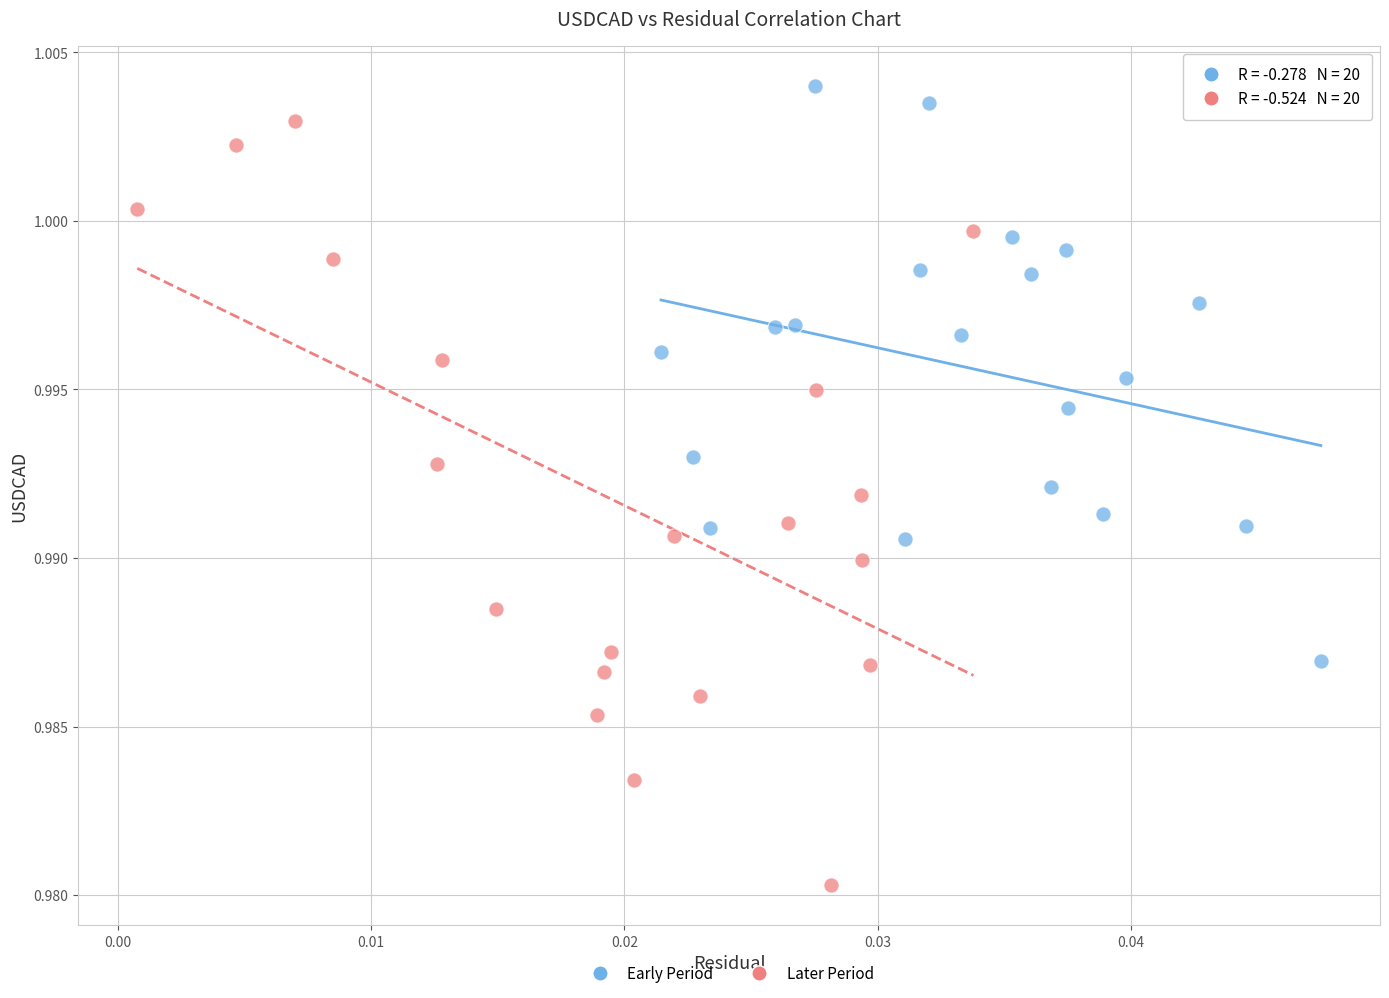

Which series has the largest Y range (max minus min)?

Later Period